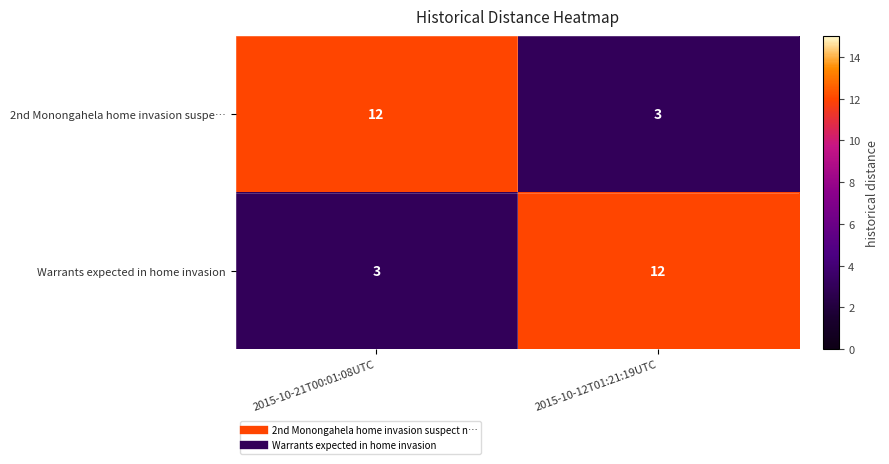

At which label does 2nd Monongahela home invasion suspe… reach its minimum?

2015-10-12T01:21:19UTC